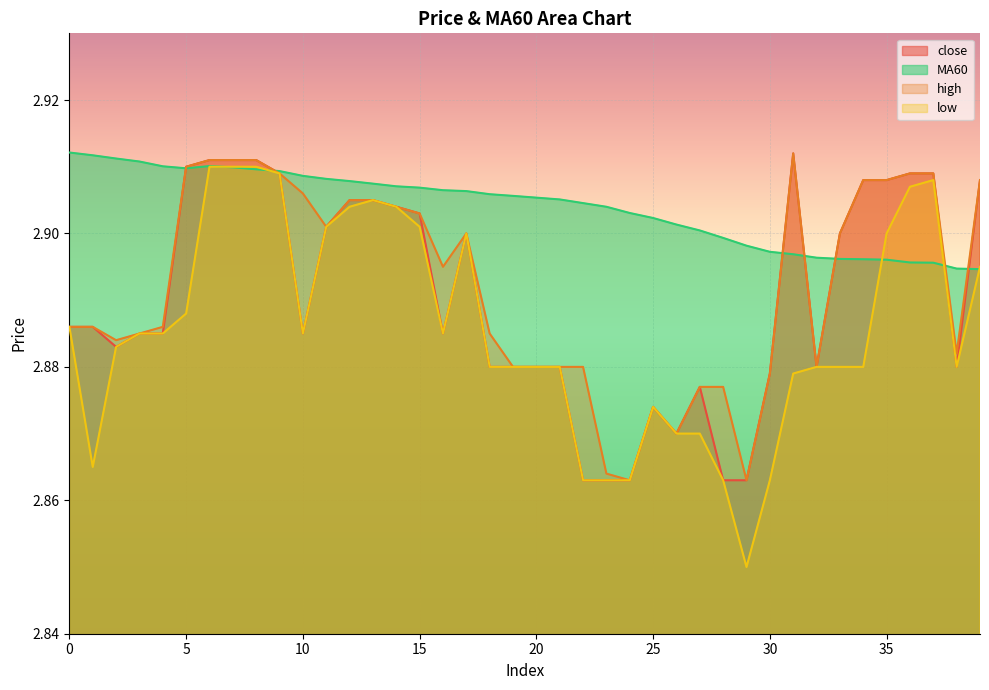

Count the close values in the range 2 to 3.

40